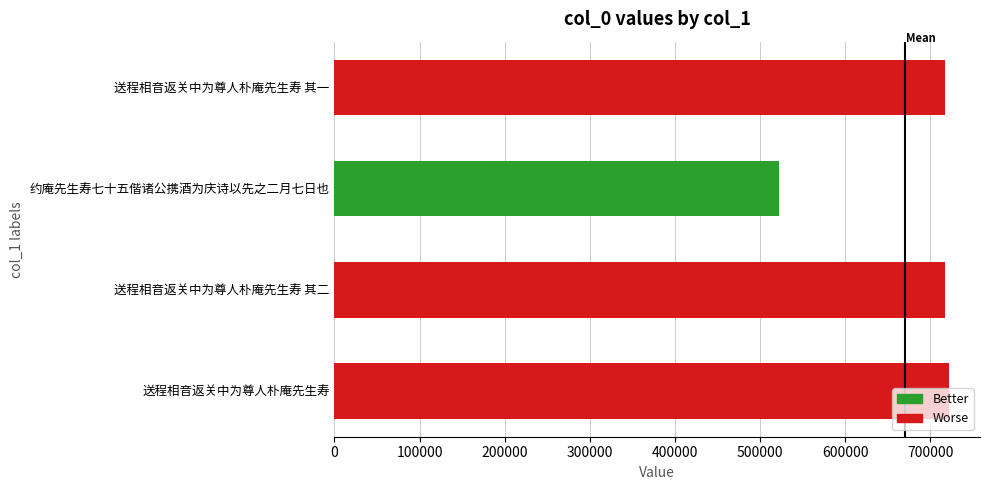

What is the change in value from 送程相音返关中为尊人朴庵先生寿 其一 to 约庵先生寿七十五偕诸公携酒为庆诗以先之二月七日也?

-194761